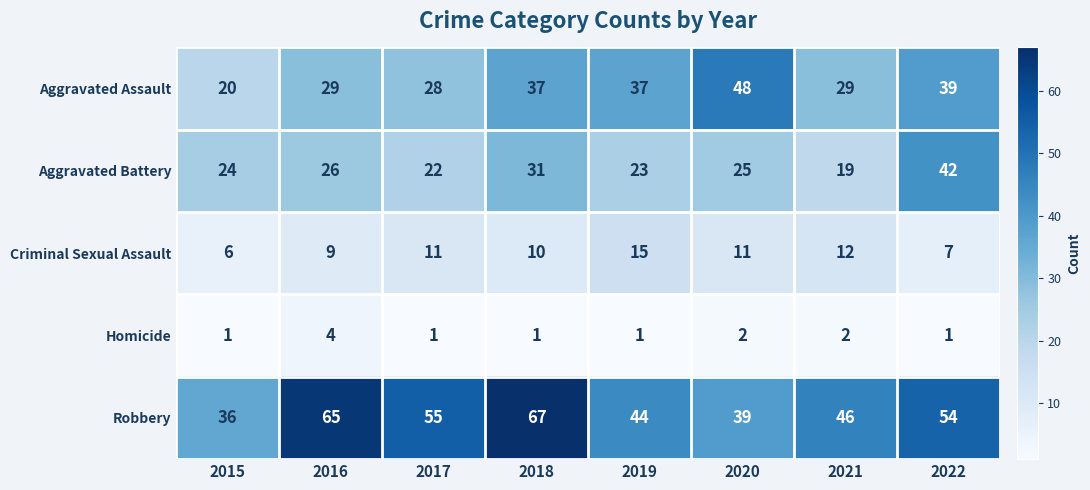

How many values in the Homicide series exceed 1?

3